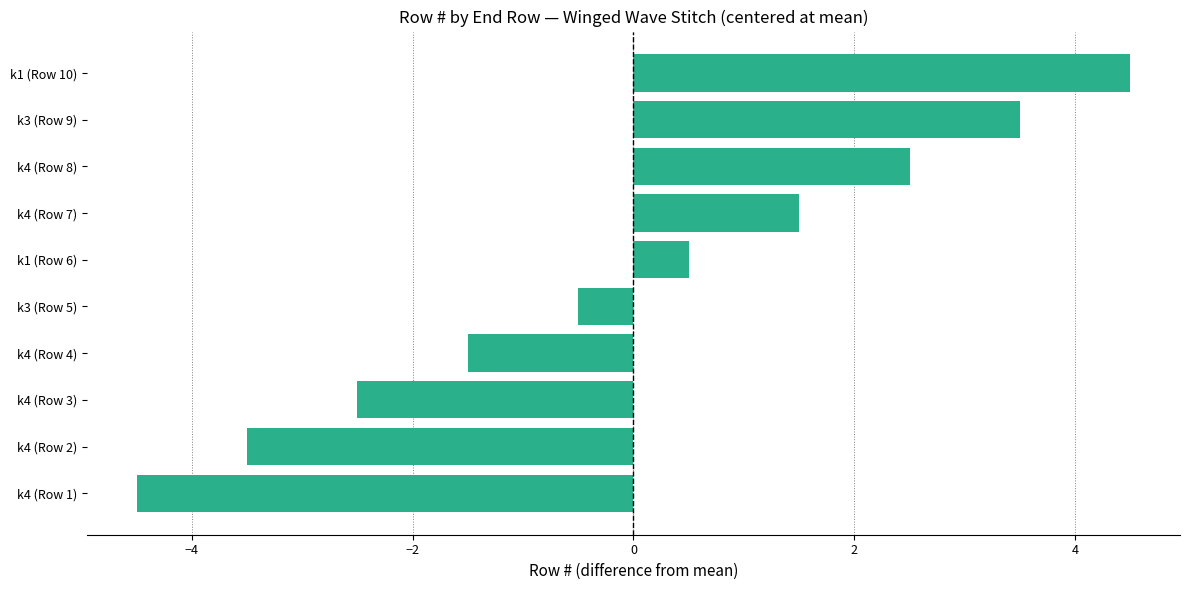

Are the bars horizontal?

Yes